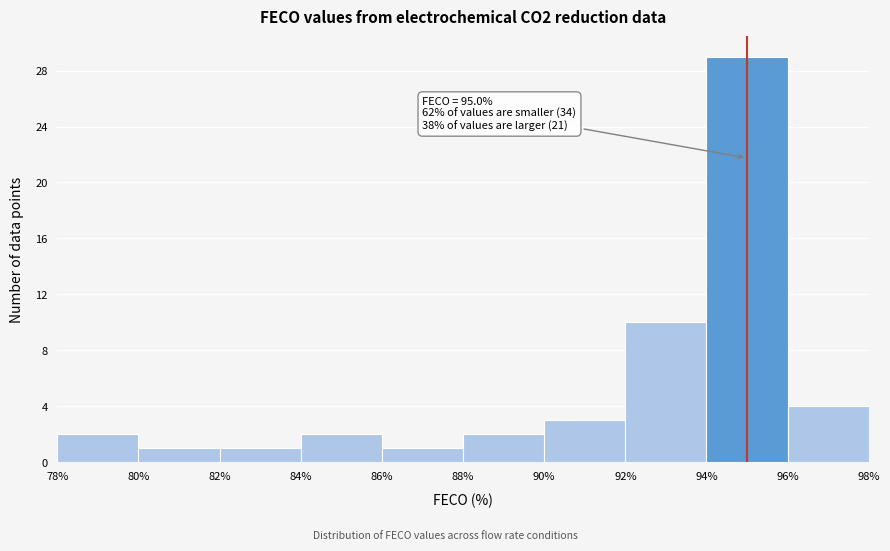

Over which range of the x-axis is the bar tallest?

94% to 96%